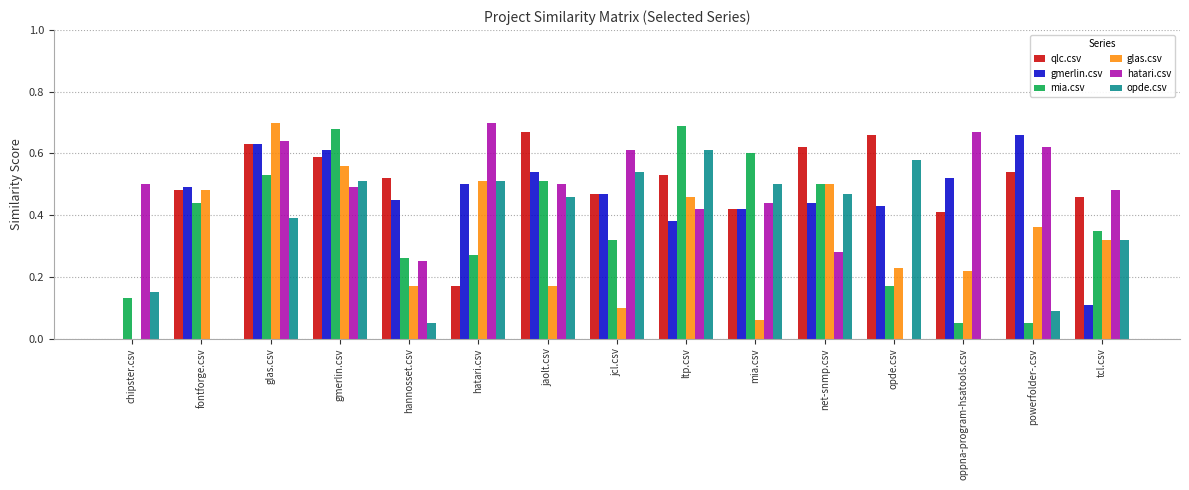

How many data points does each series have?

15